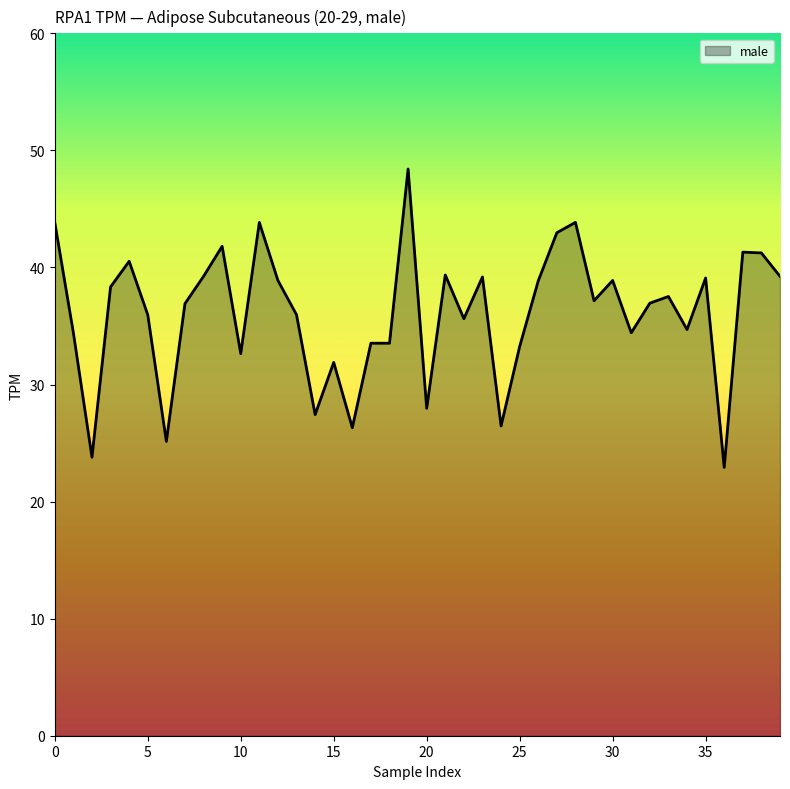

What is the maximum value shown in the chart?

48.4